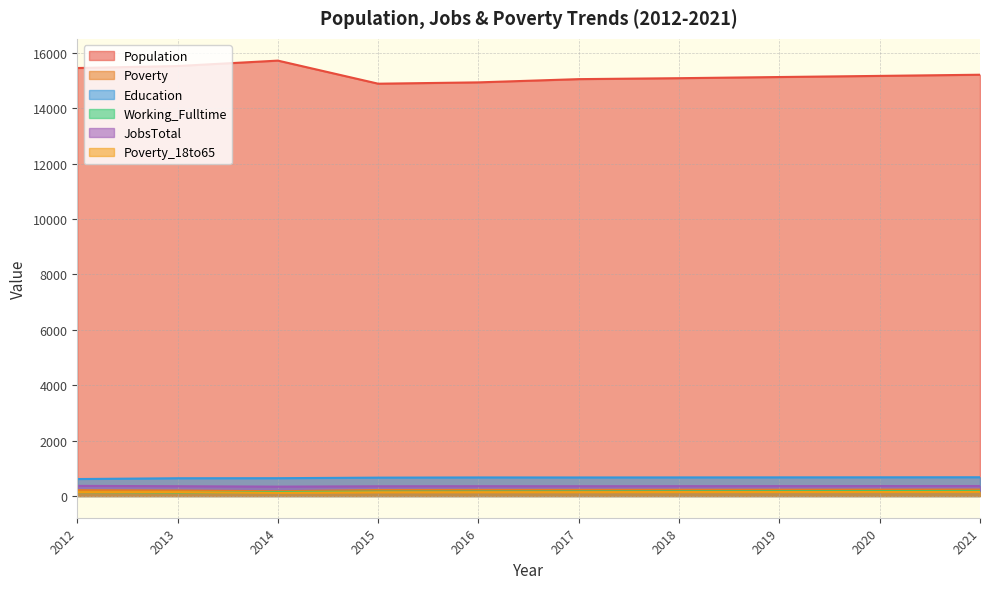

Is it true that Poverty_18to65 equals 197 at 2016?

False